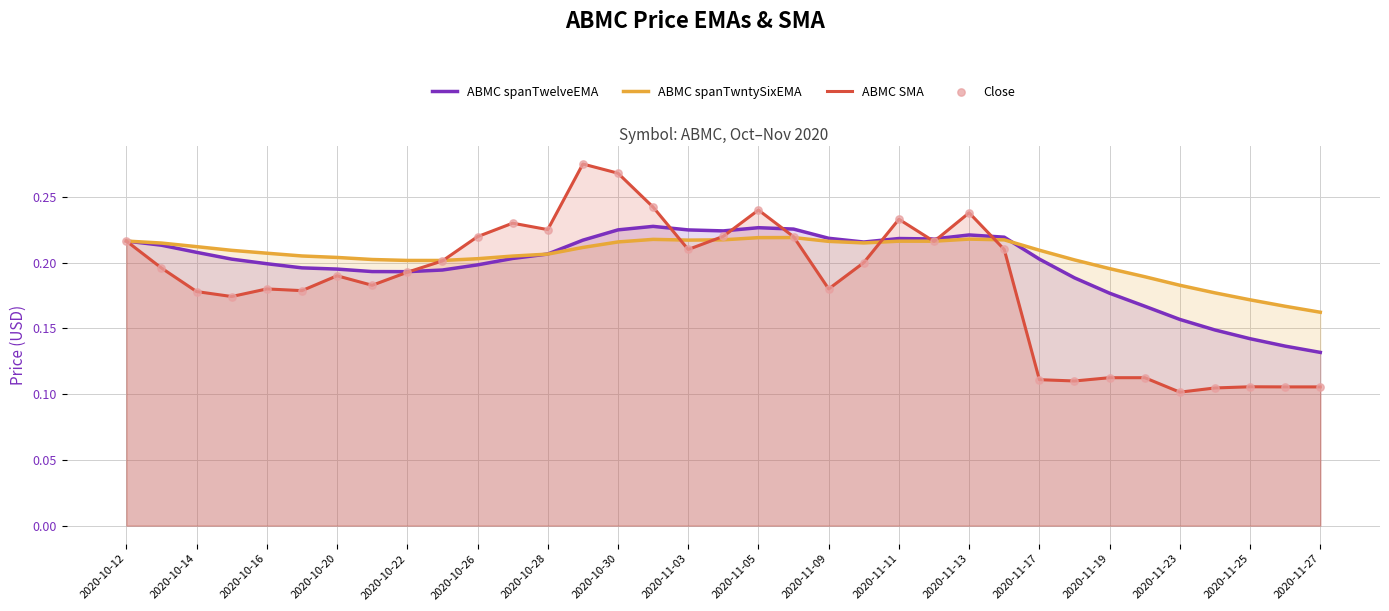

Which series changed the most between 2020-10-26 and 2020-10-30?

ABMC SMA